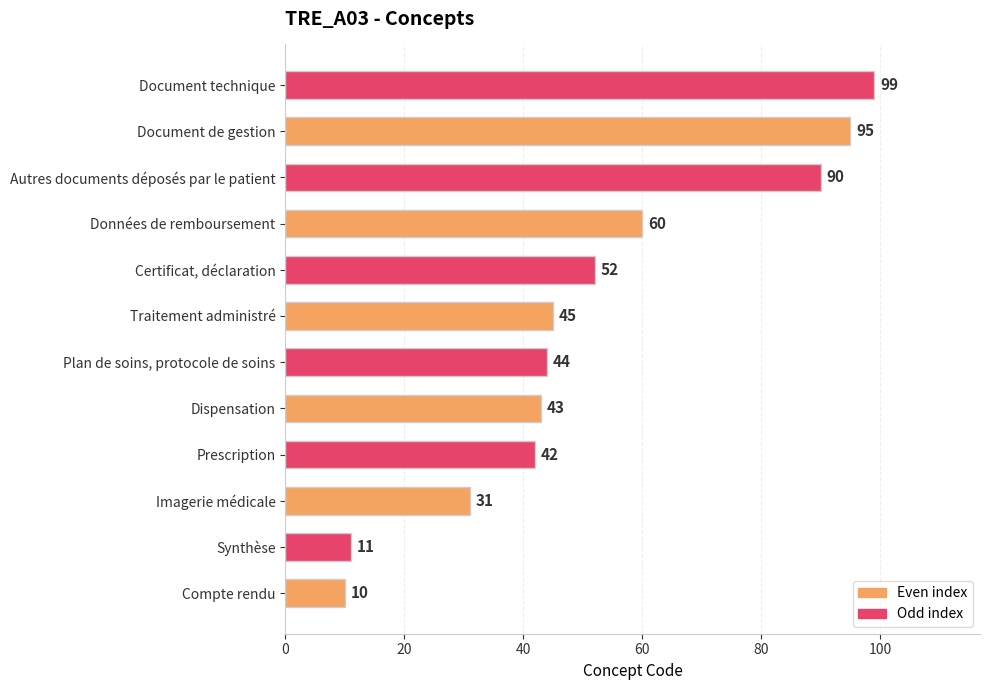

How many data points does each series have?

12